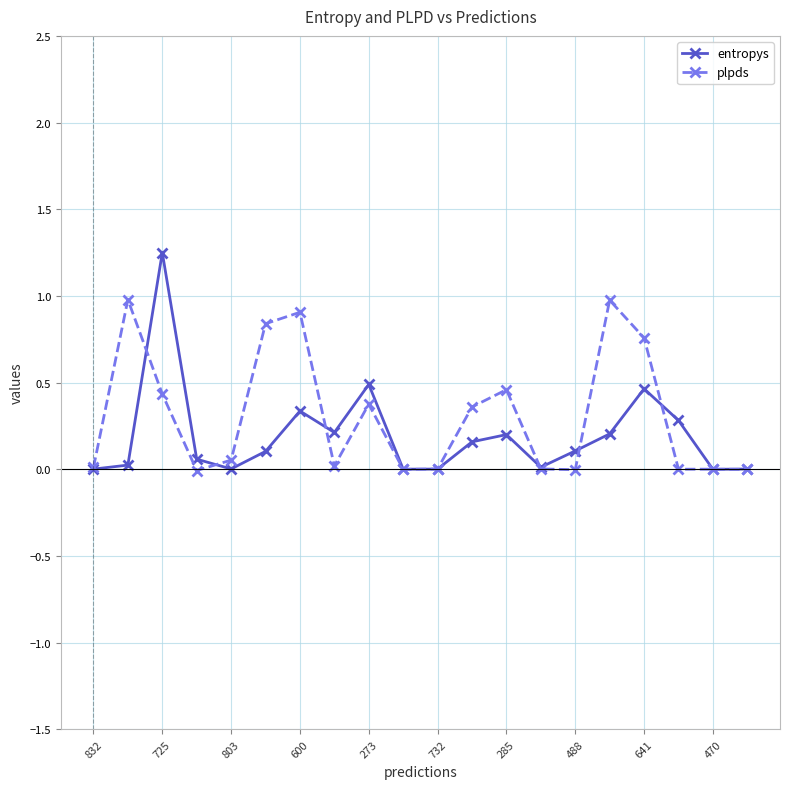

What is the value of the plpds point at the 16th from the left?

1.0